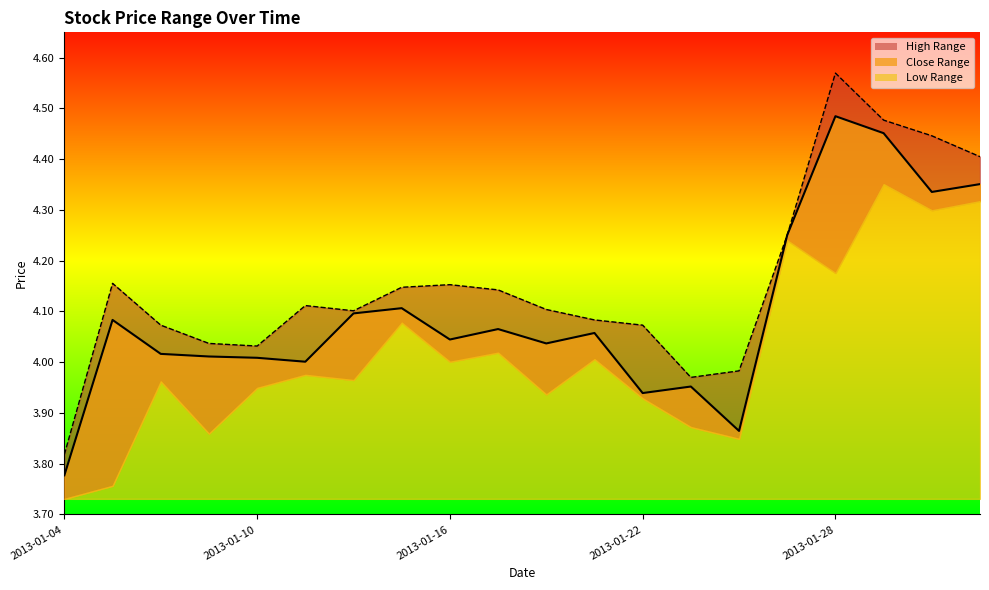

How many values in the high_line series exceed 4?

17